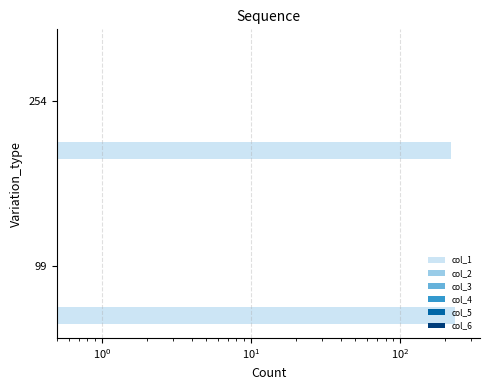

What are all the series names shown in the legend?

col_1, col_2, col_3, col_4, col_5, col_6